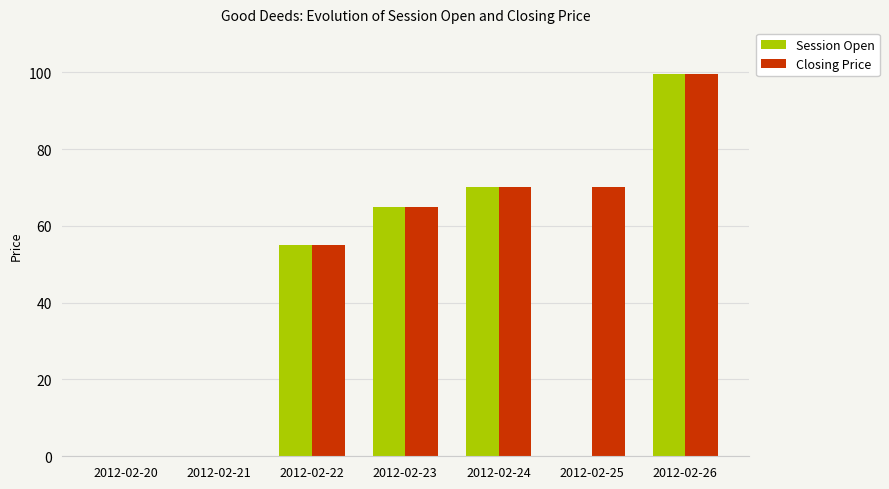

True or false: Closing Price has a value of 41.4 at 2012-02-23.

False